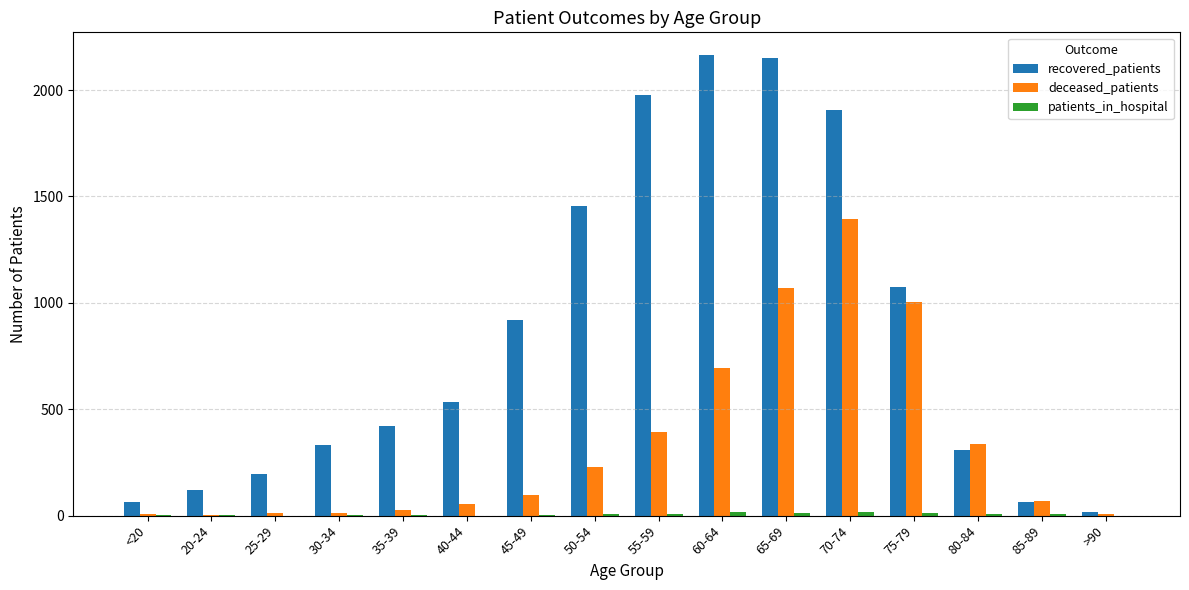

Is it true that recovered_patients equals 198 at 25-29?

True